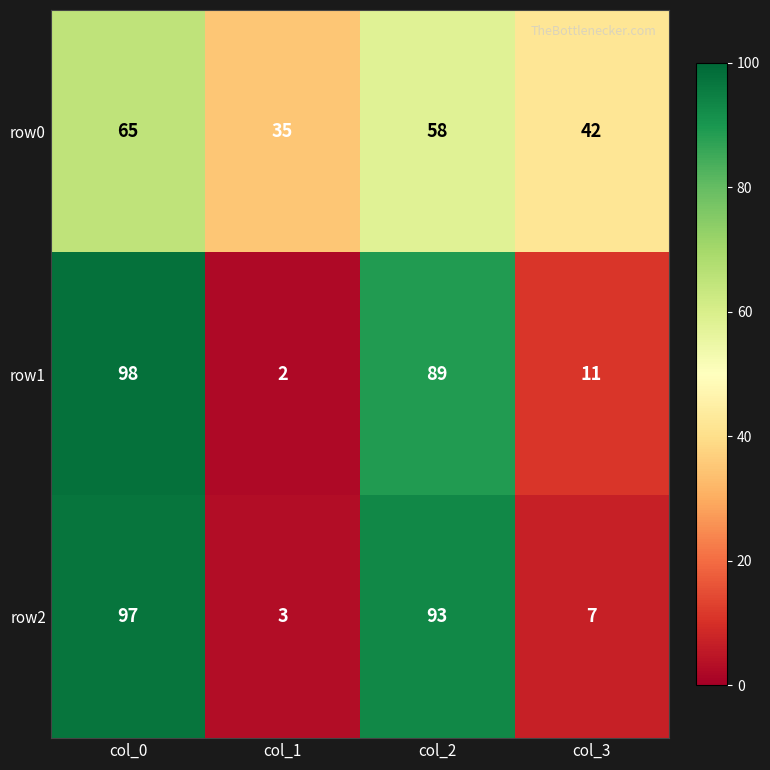

Reading left to right, extract all data points from this chart.

row0: 65	35	58	42
row1: 98	2	89	11
row2: 97	3	93	7